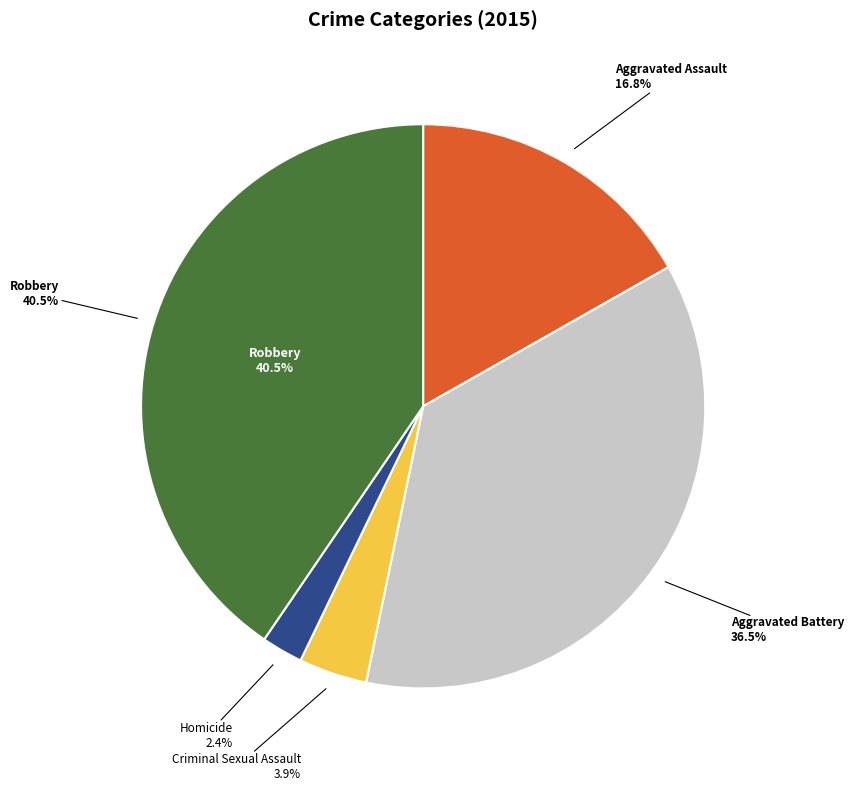

To the nearest percent, what percentage of the pie is Aggravated Assault?

17%